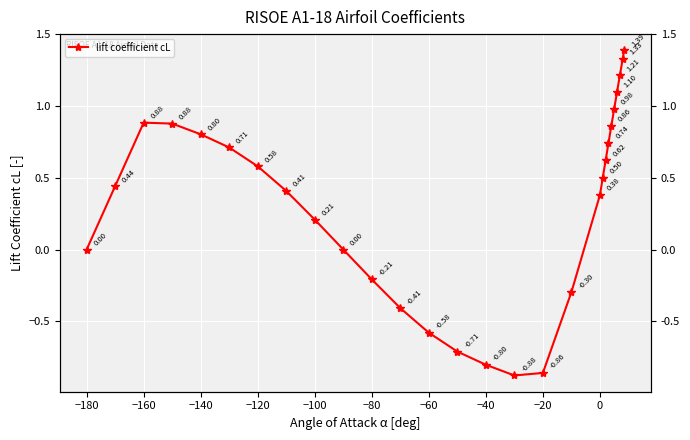

At which category does the data reach its first local peak?

−160